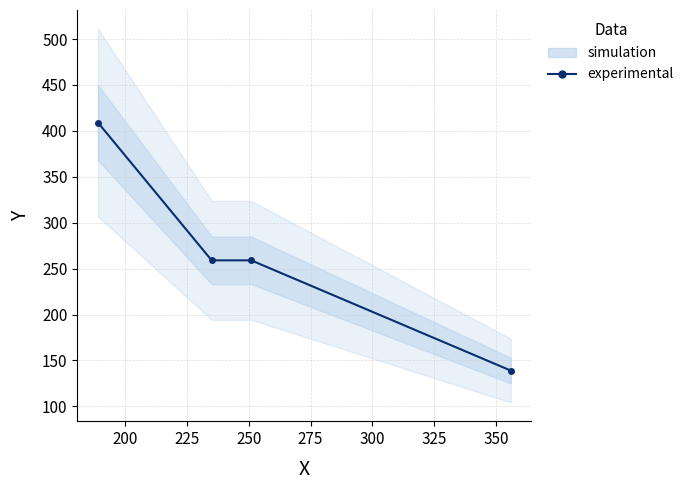

What is the difference between the maximum and minimum values?

270